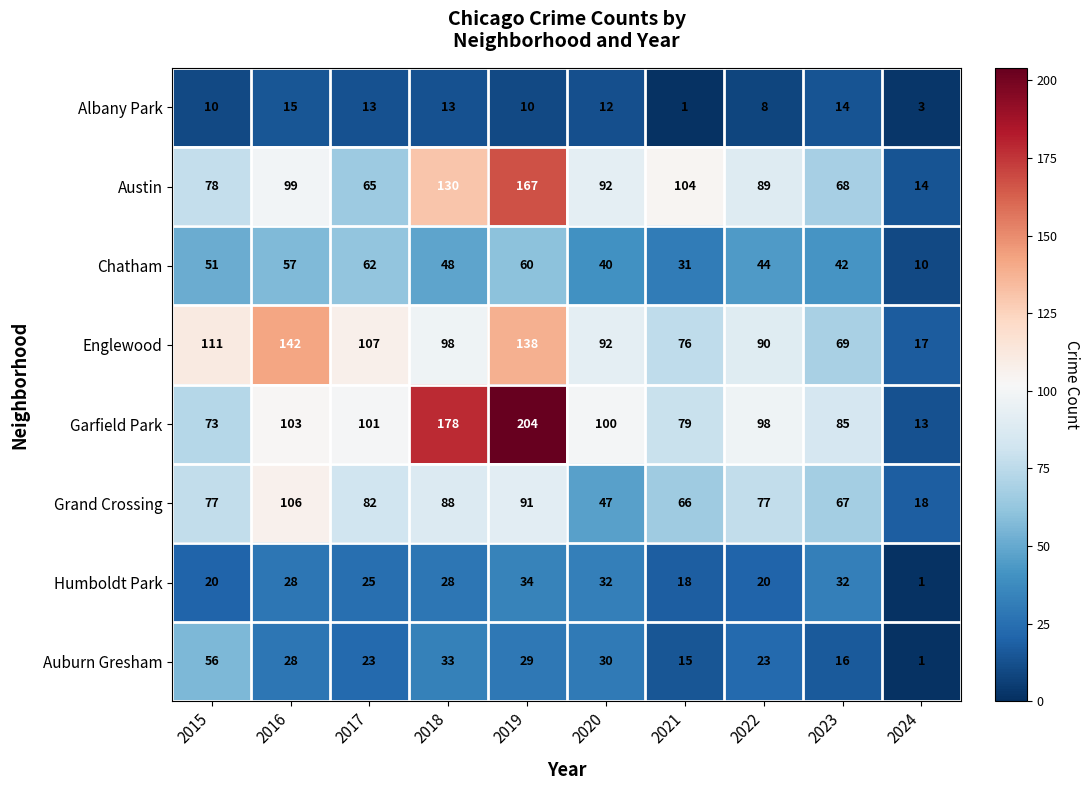

Which series has the widest spread of values?

Garfield Park